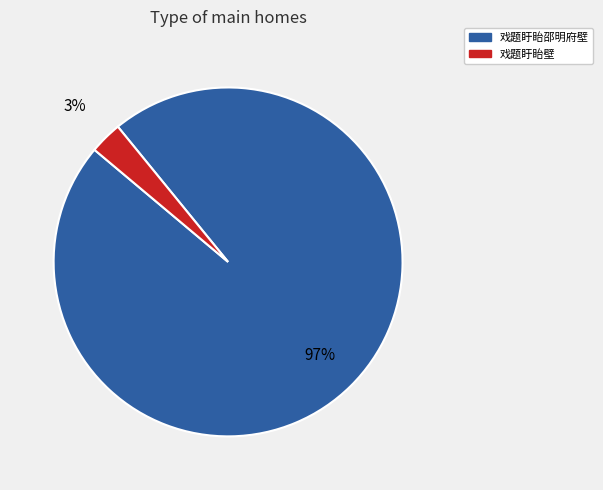

What is the largest slice in the pie chart?

戏题盱眙邵明府壁